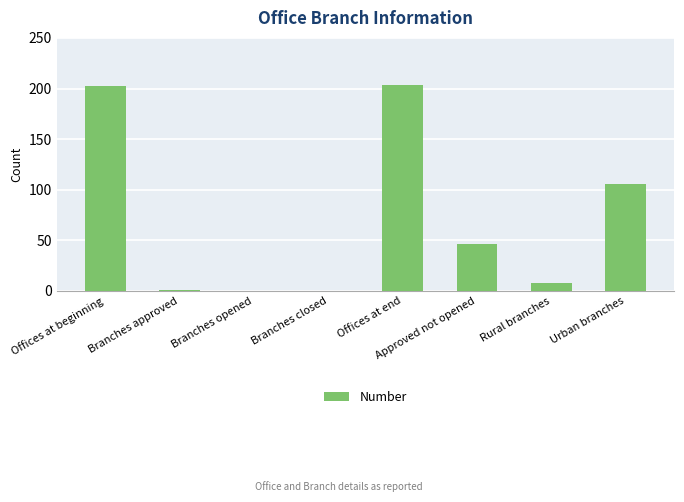

What is the sum of all values?

566